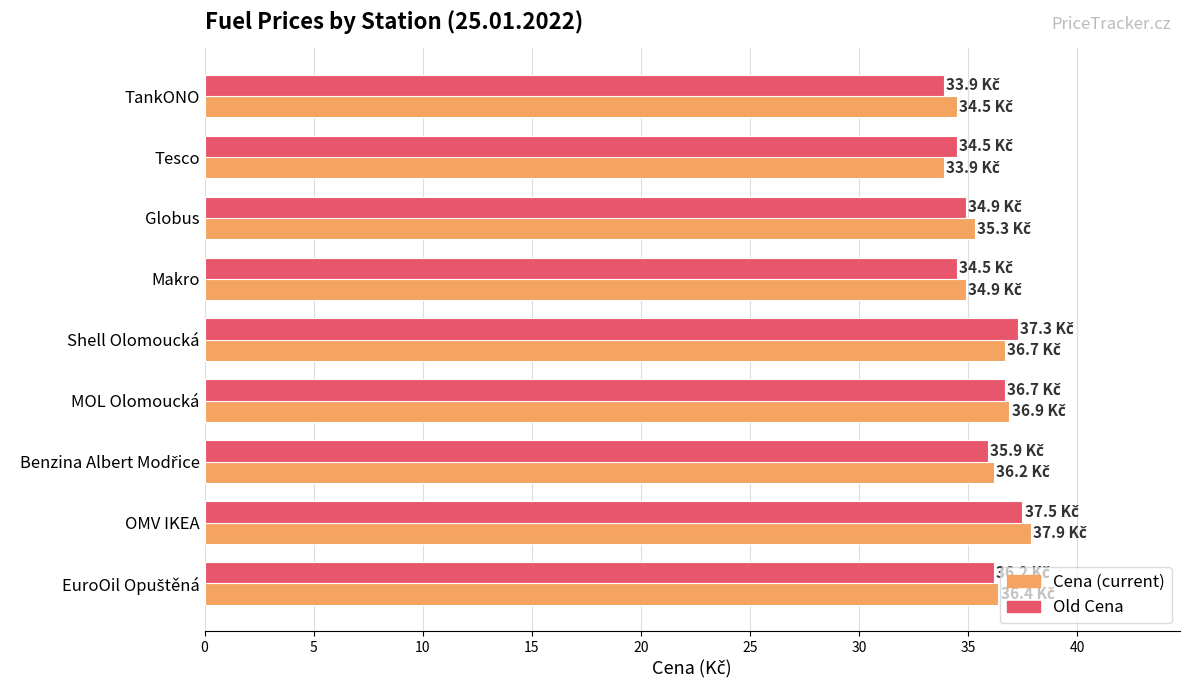

Count the number of data series in this chart.

2